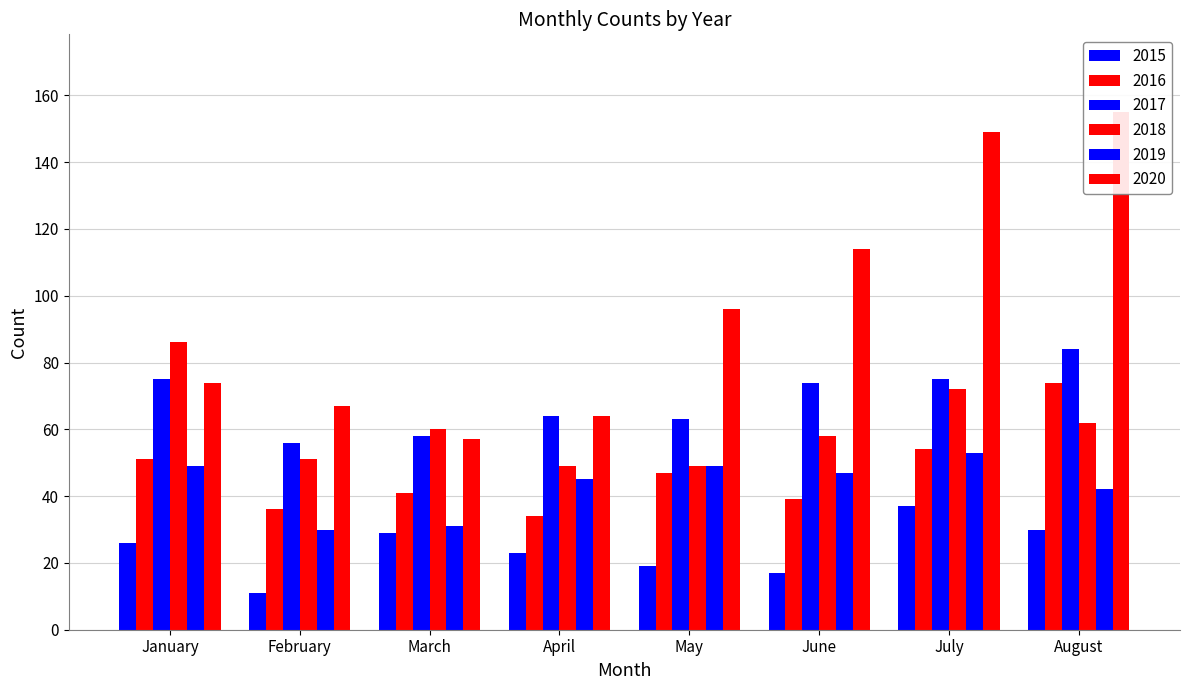

Where is 2017 nearest to the value 70?

June